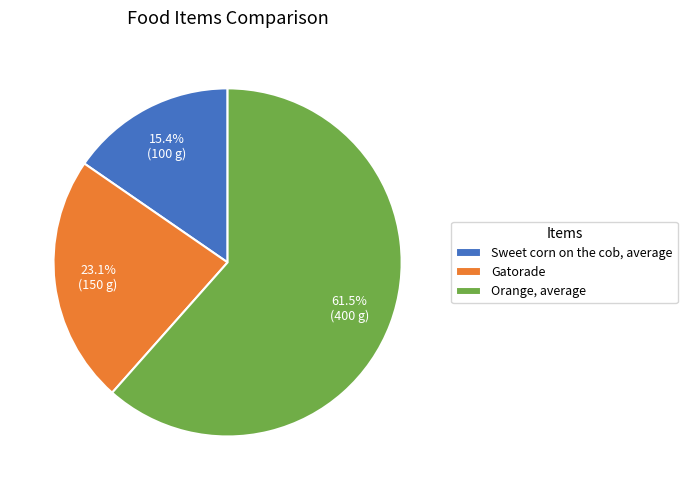

Which category has the biggest portion of the pie?

Orange, average